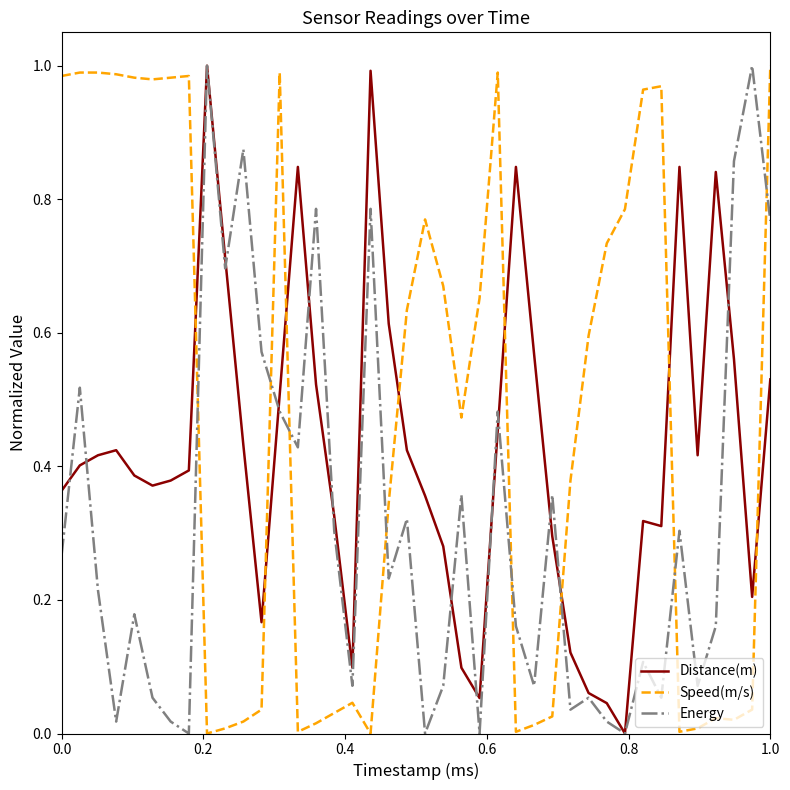

Does the chart have visible grid lines?

No